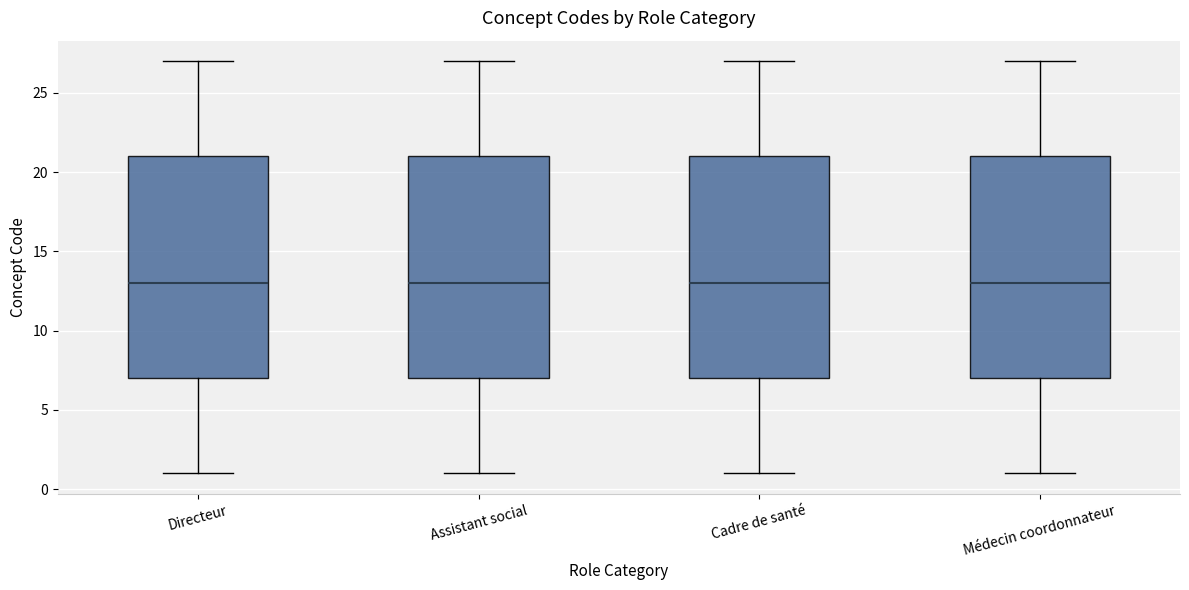

Where does the median line of the box for Assistant social sit on the y-axis? The values are not printed on the chart, so give them approximately, as read against the axis.

13